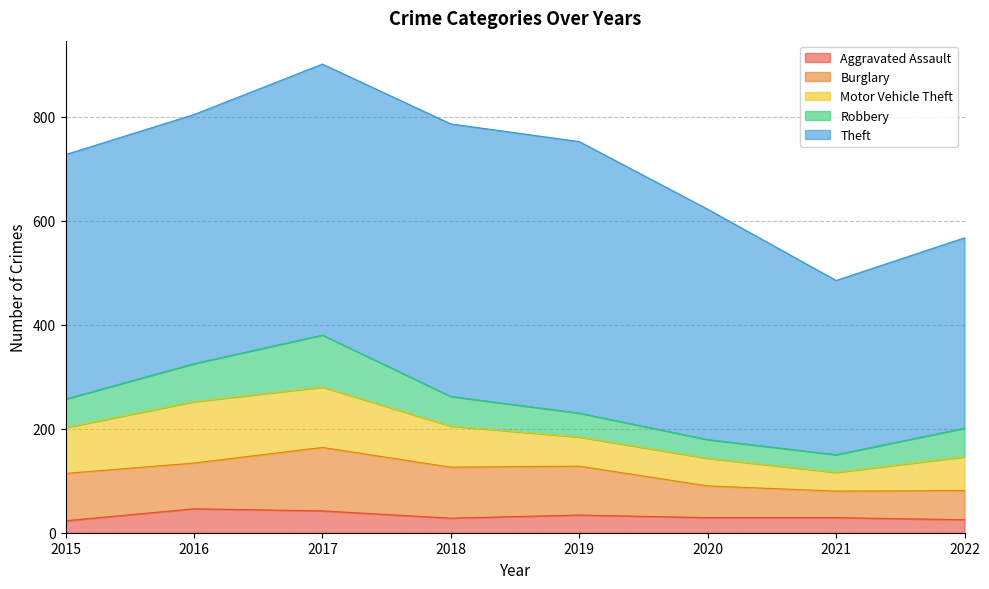

What is the smallest value displayed?

23